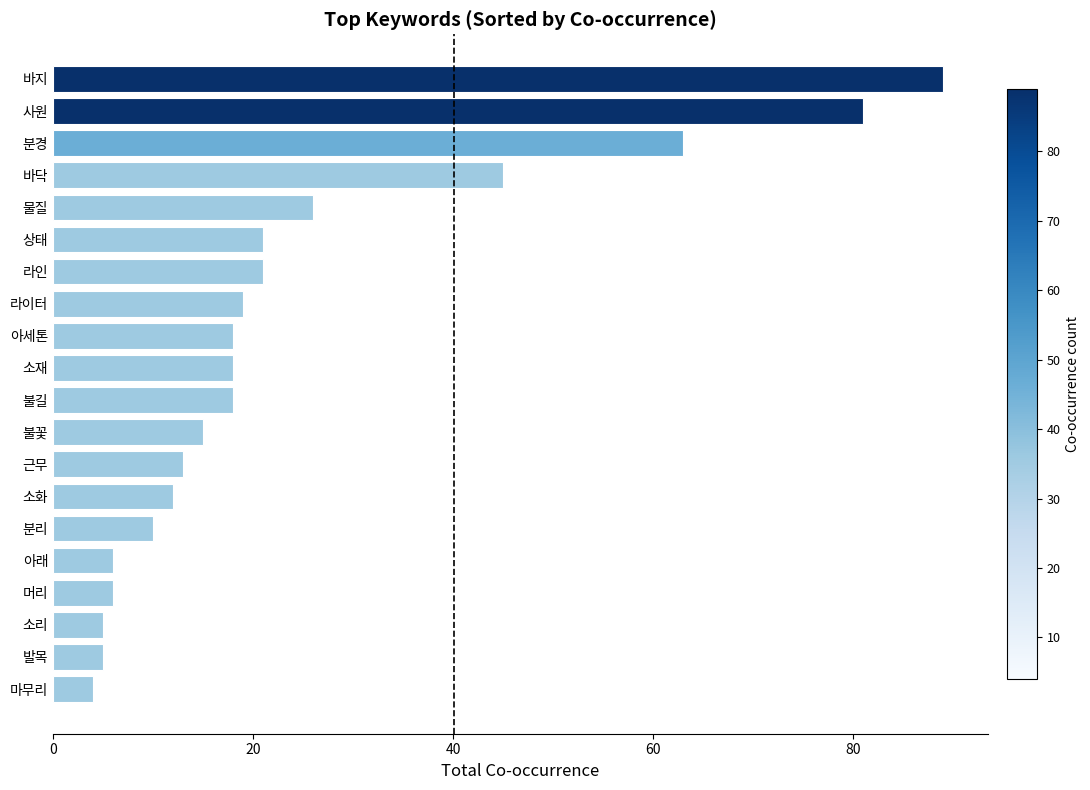

What is the ratio of the value at 분리 to the value at 라이터?

0.5